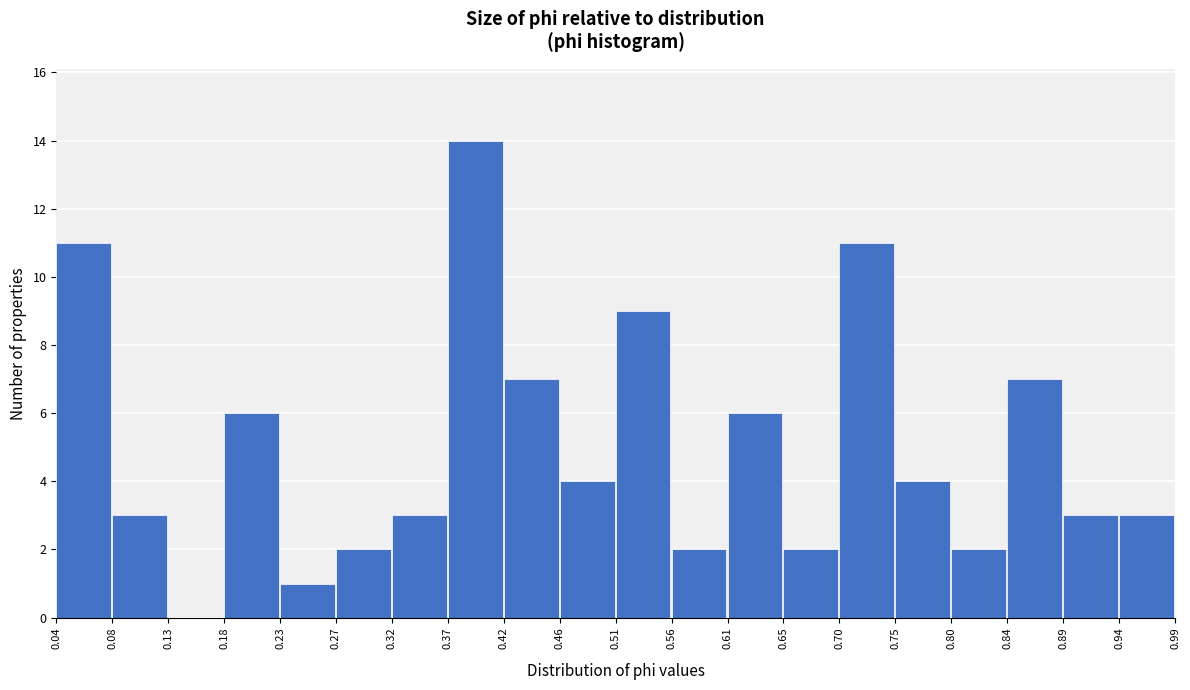

Reading left to right, transcribe this chart: for each bar, give the range it covers on the x-axis and its height. The values are not printed on the chart, so give them approximately, as read against the axis.

0.04 to 0.08: 11
0.08 to 0.13: 3
0.13 to 0.18: 0
0.18 to 0.23: 6
0.23 to 0.27: 1
0.27 to 0.32: 2
0.32 to 0.37: 3
0.37 to 0.42: 14
0.42 to 0.46: 7
0.46 to 0.51: 4
0.51 to 0.56: 9
0.56 to 0.61: 2
0.61 to 0.65: 6
0.65 to 0.70: 2
0.70 to 0.75: 11
0.75 to 0.80: 4
0.80 to 0.84: 2
0.84 to 0.89: 7
0.89 to 0.94: 3
0.94 to 0.99: 3